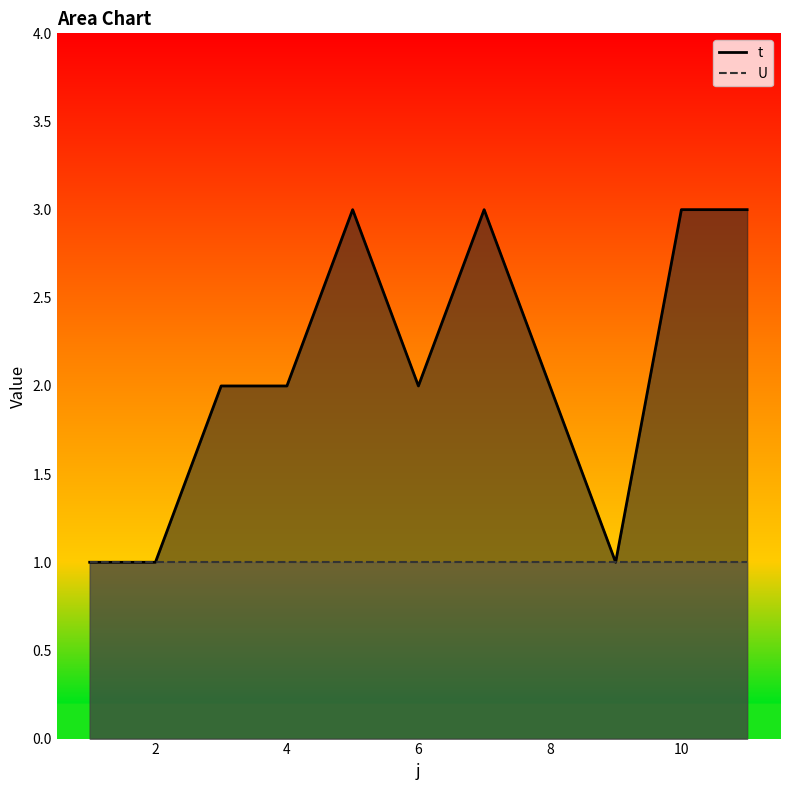

Which category has the lowest value across all series?

1